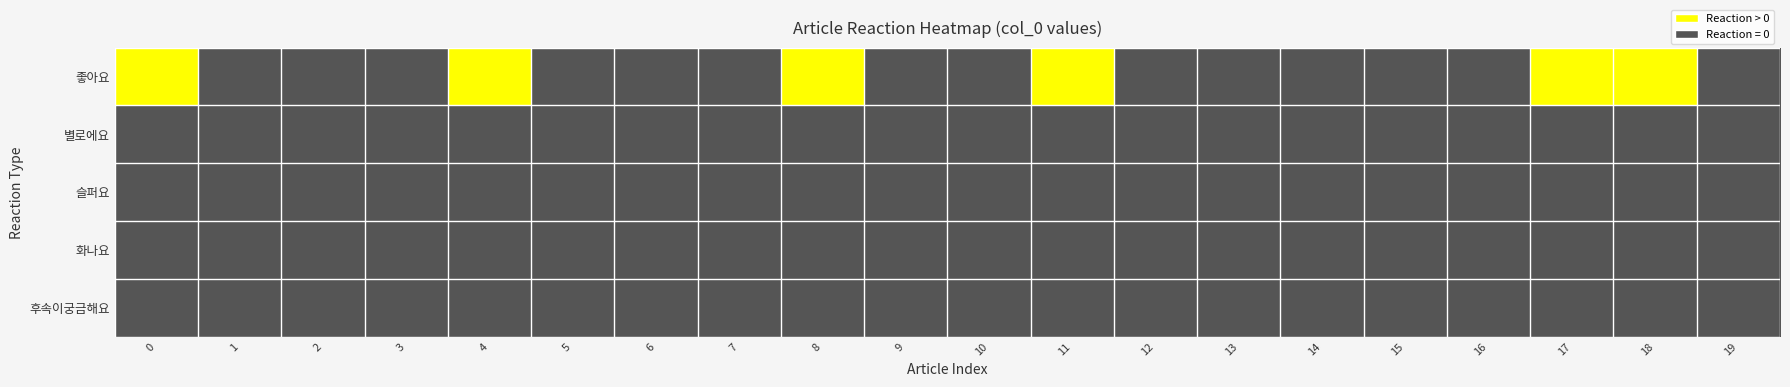

Reading left to right, transcribe all the data shown in this chart.

좋아요: 0=1	1=0	2=0	3=0	4=1	5=0	6=0	7=0	8=1	9=0	10=0	11=1	12=0	13=0	14=0	15=0	16=0	17=1	18=1	19=0
별로에요: 0=0	1=0	2=0	3=0	4=0	5=0	6=0	7=0	8=0	9=0	10=0	11=0	12=0	13=0	14=0	15=0	16=0	17=0	18=0	19=0
슬퍼요: 0=0	1=0	2=0	3=0	4=0	5=0	6=0	7=0	8=0	9=0	10=0	11=0	12=0	13=0	14=0	15=0	16=0	17=0	18=0	19=0
화나요: 0=0	1=0	2=0	3=0	4=0	5=0	6=0	7=0	8=0	9=0	10=0	11=0	12=0	13=0	14=0	15=0	16=0	17=0	18=0	19=0
후속이궁금해요: 0=0	1=0	2=0	3=0	4=0	5=0	6=0	7=0	8=0	9=0	10=0	11=0	12=0	13=0	14=0	15=0	16=0	17=0	18=0	19=0